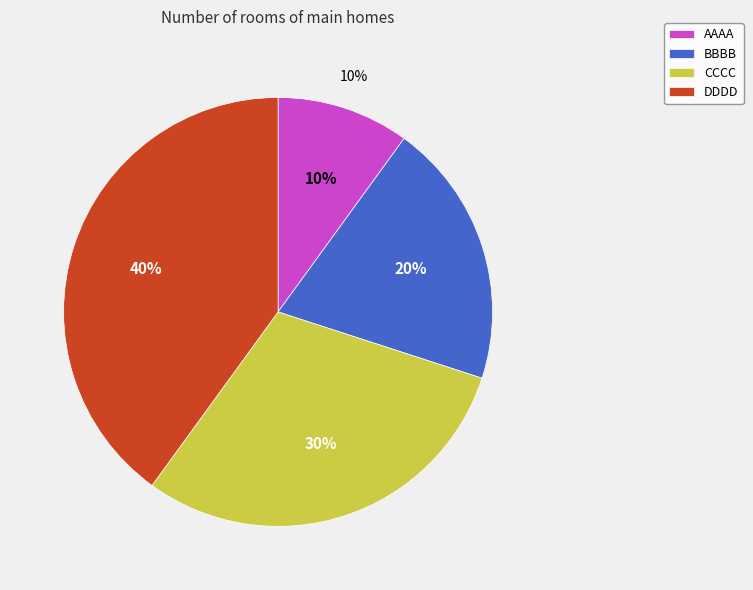

Is the sum of AAAA and DDDD greater than half?

No